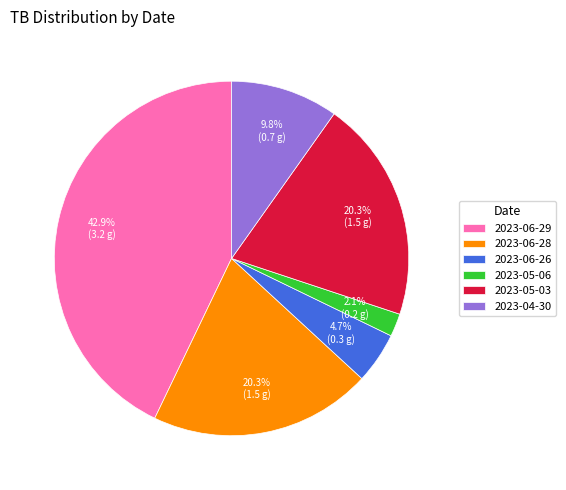

What is the smallest slice in the pie chart?

2023-05-06